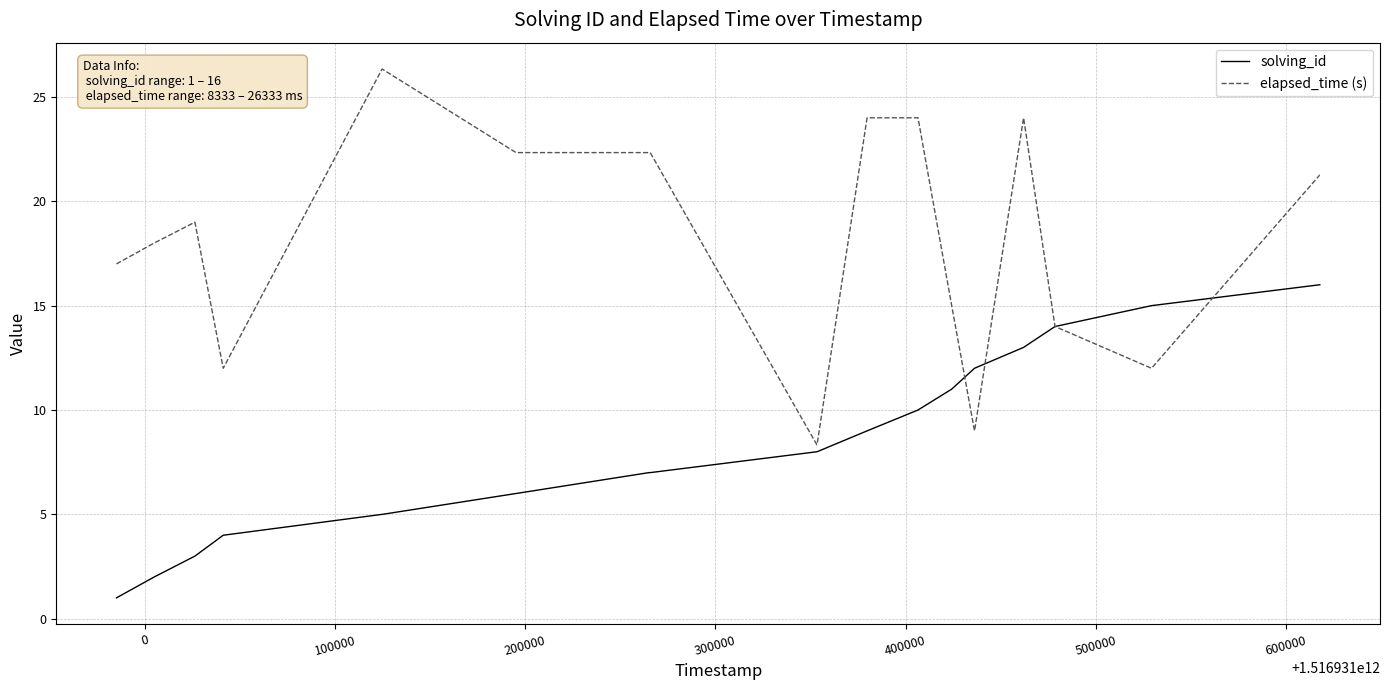

Rank the series by their maximum value, from highest to lowest.

elapsed_time (s), solving_id